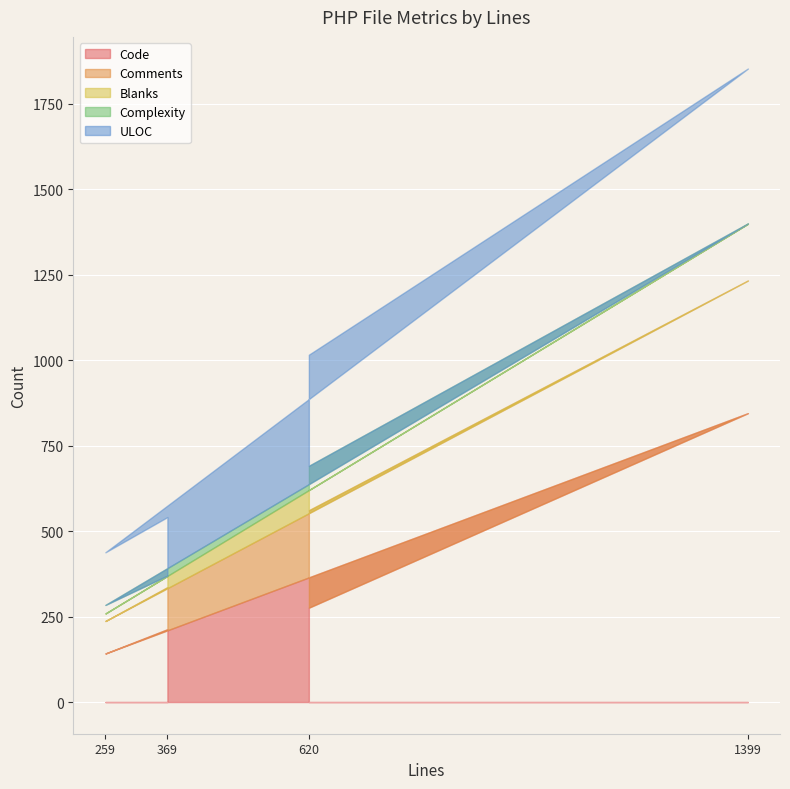

What is the maximum value for Code?

845